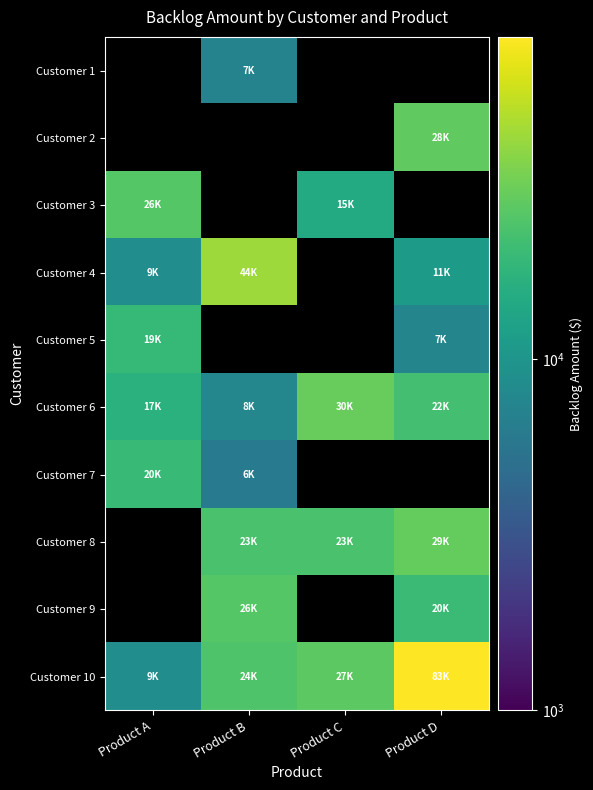

Which series has the largest total across all categories?

Customer 10